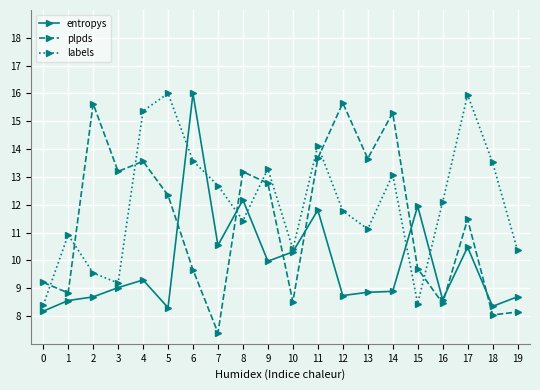

The entropys series shows 3.9 at 5. True or false?

False